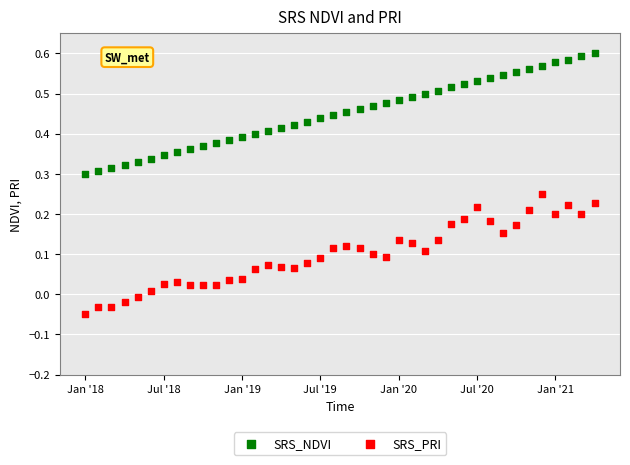

Which series reaches the maximum Y coordinate?

SRS_NDVI